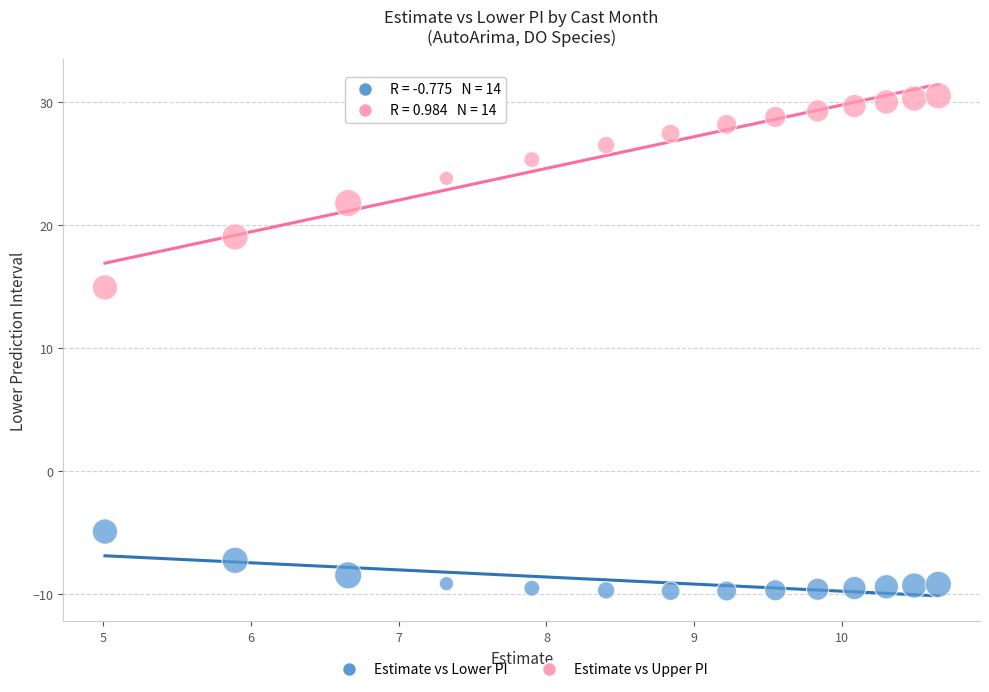

Which series contains the lowest Y value?

Estimate vs Lower PI